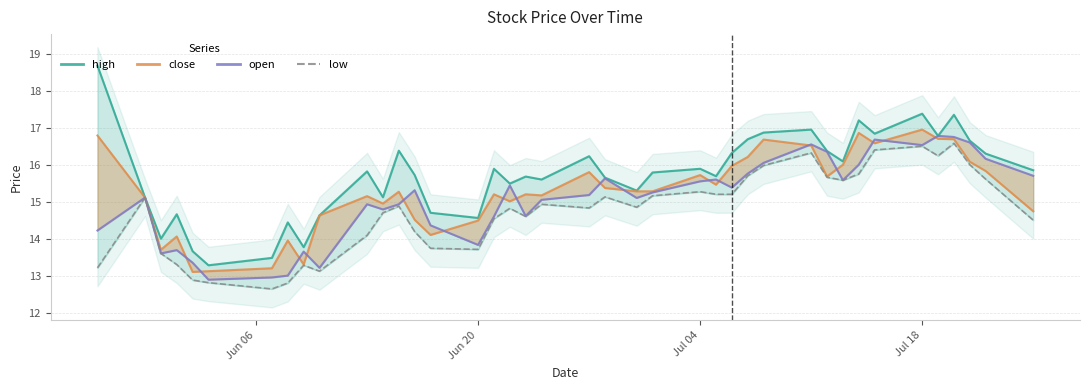

Does the chart have visible grid lines?

Yes